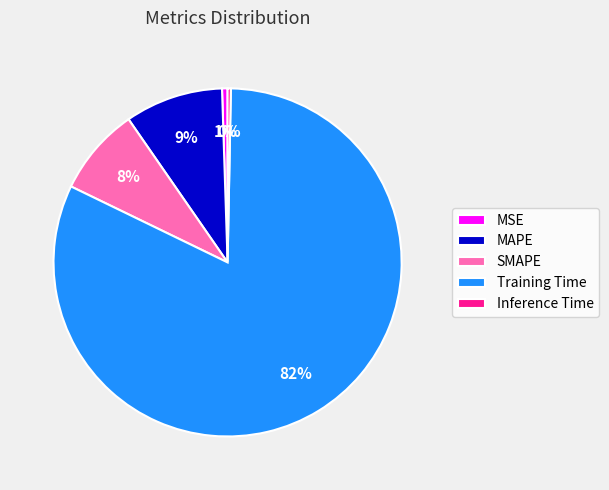

To the nearest percent, what percentage of the pie is SMAPE?

8%